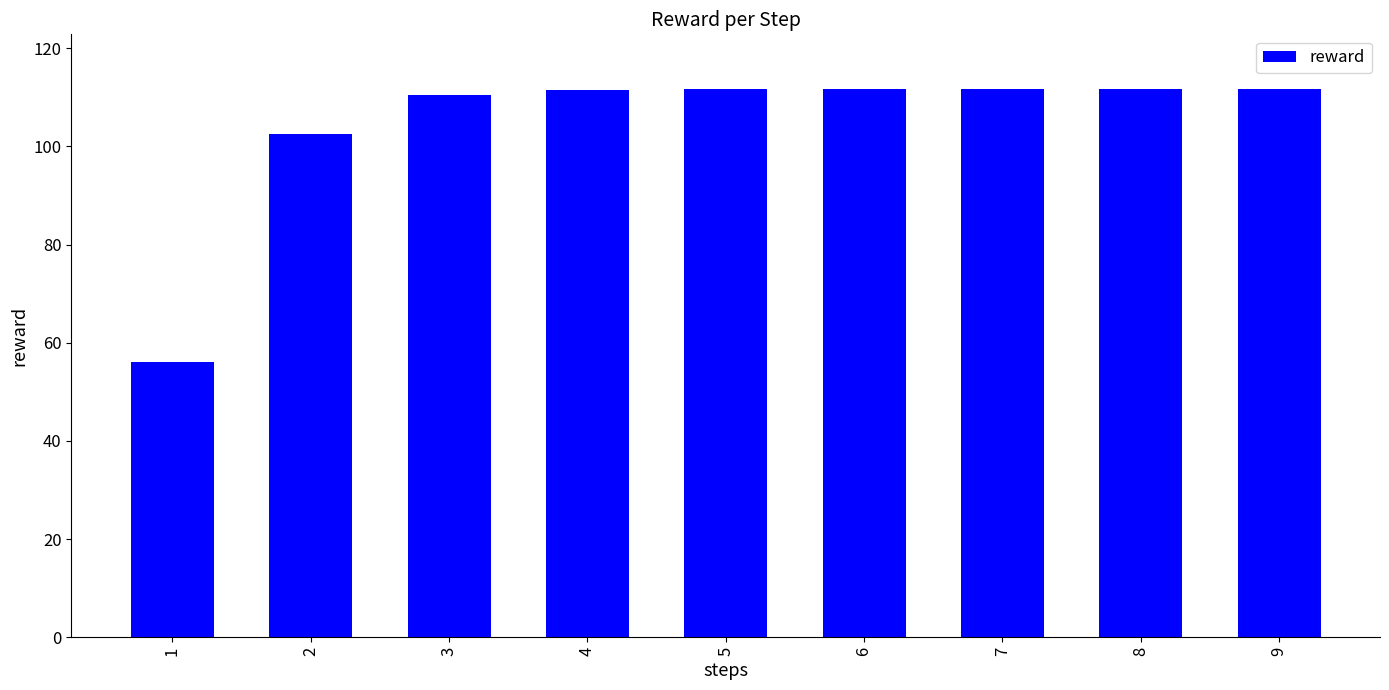

What is the change in value from 1 to 4?

+55.4